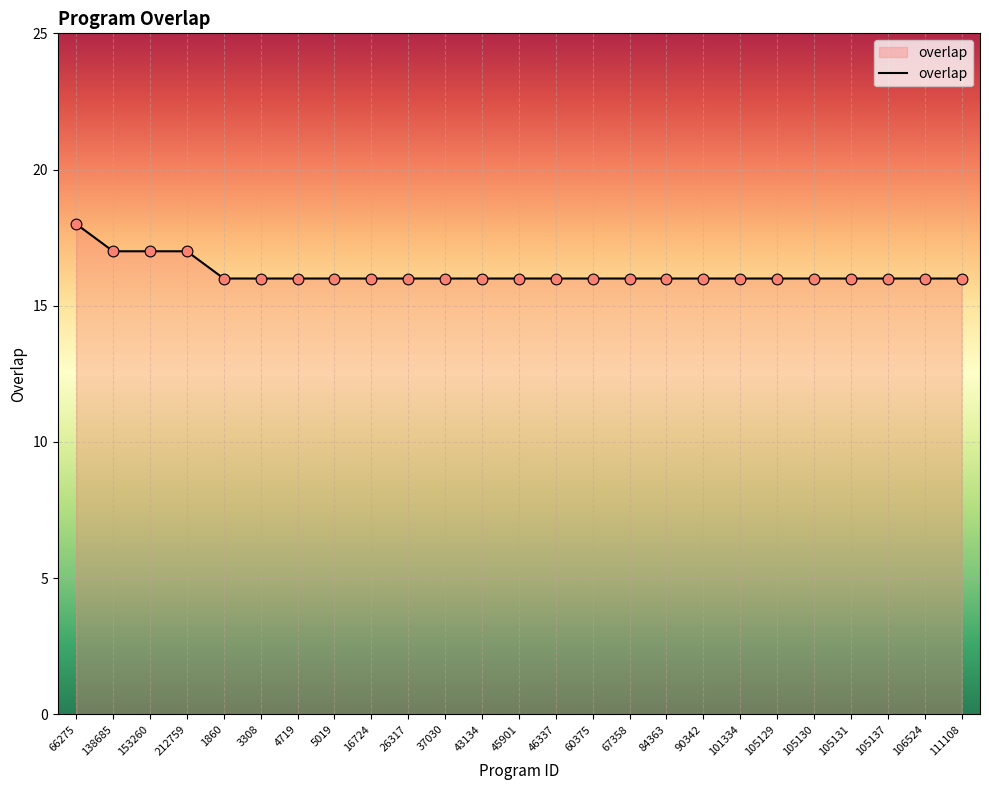

Between 66275 and 26317, which is larger?

66275